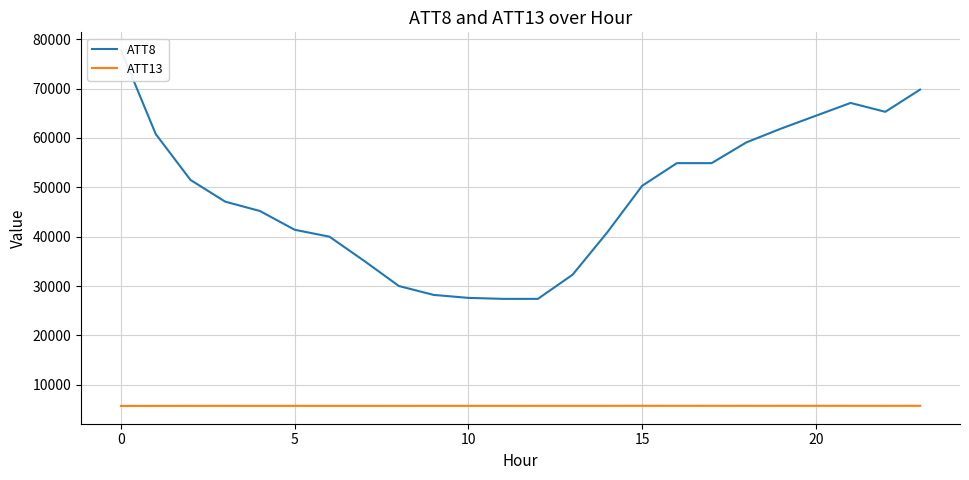

Is it true that ATT8 equals 54900.0 at 17?

True